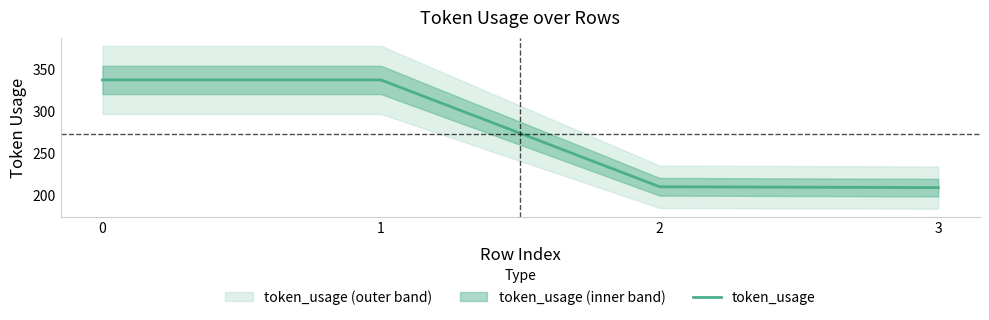

Which category has the lowest value across all series?

3